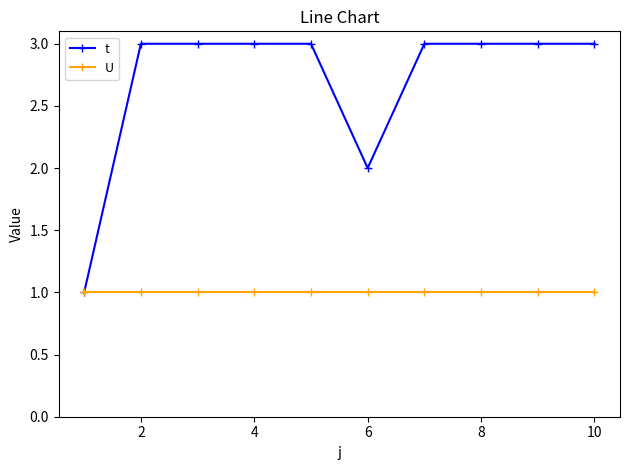

List the series in order of their overall mean, lowest first.

U, t